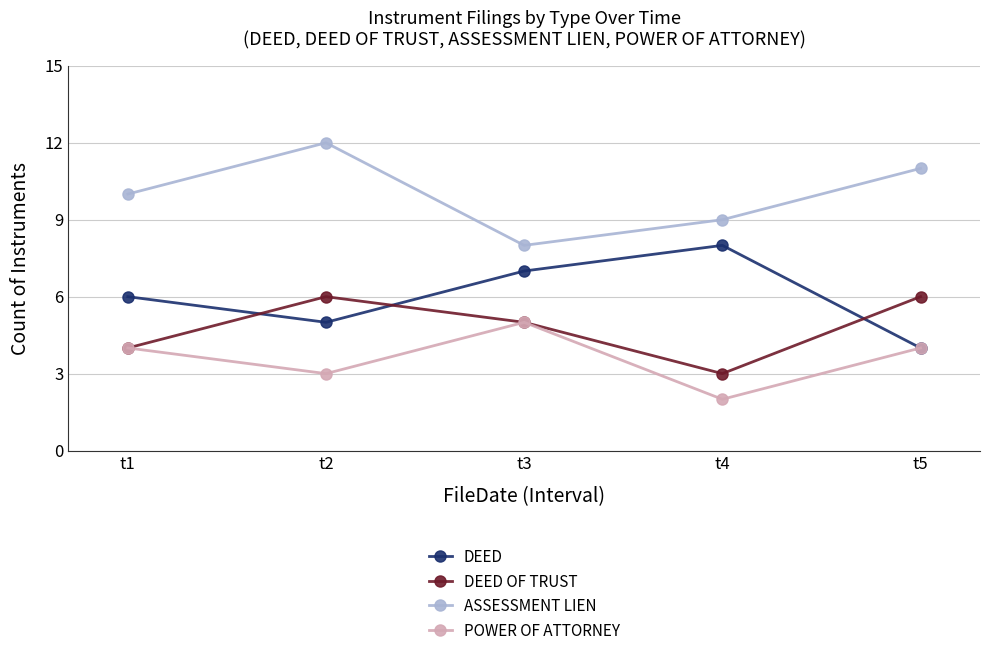

What is the maximum value shown in the chart?

12